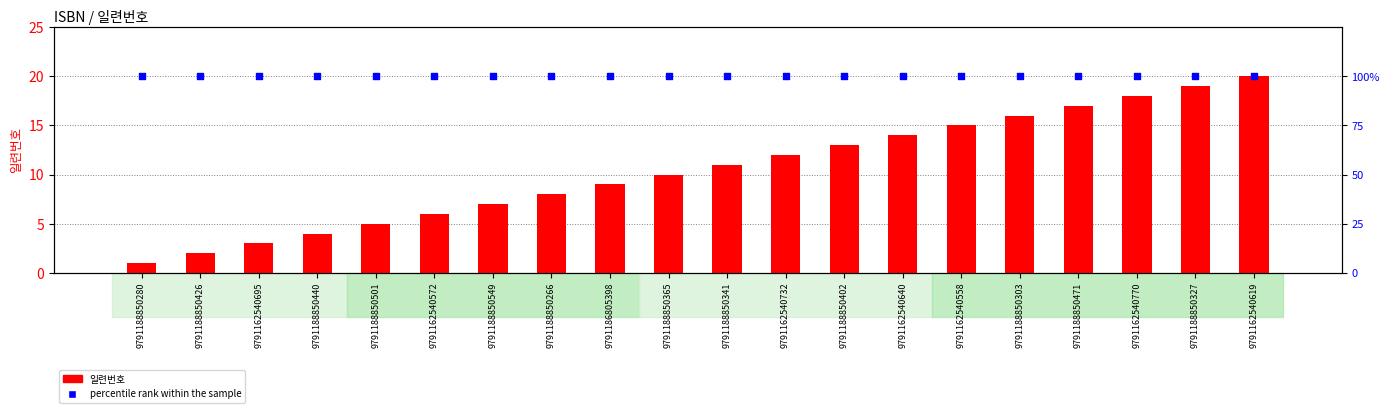

Which series contains the lowest Y value?

일련번호